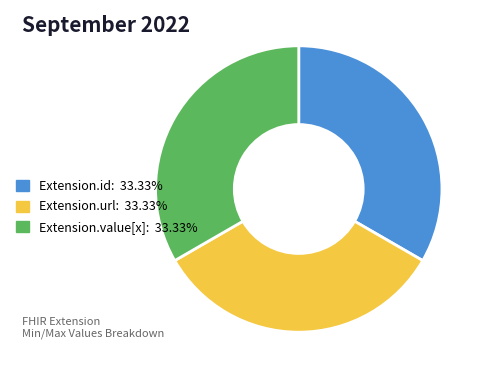

How many segments does this pie chart have?

3